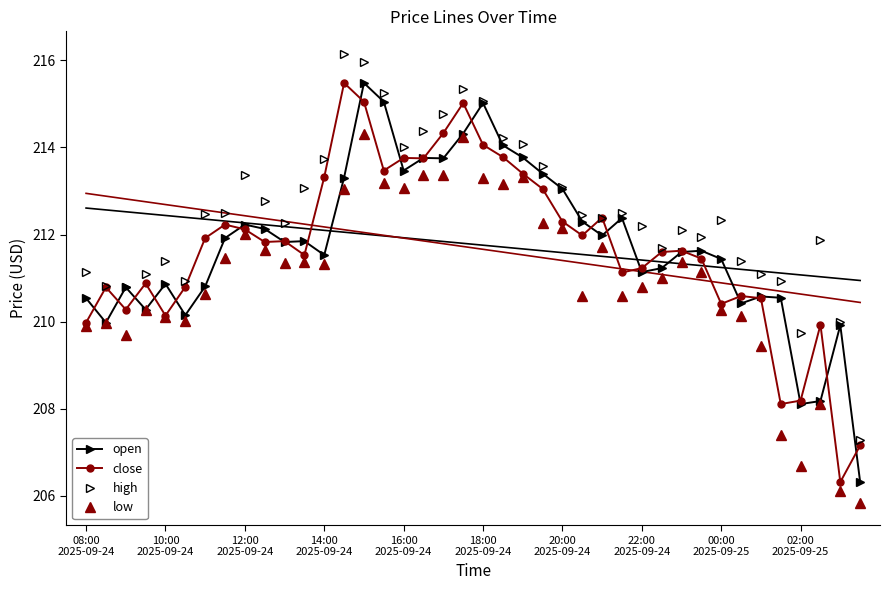

Reading left to right, transcribe all the data shown in this chart.

open: 210.5	210.0	210.8	210.3	210.9	210.2	210.8	211.9	212.2	212.1	211.8	211.8	211.5	213.3	215.5	215.1	213.5	213.8	213.8	214.3	215.0	214.1	213.8	213.4	213.1	212.3	212.0	212.4	211.1	211.2	211.6	211.6	211.4	210.4	210.6	210.6	208.1	208.2	209.9	206.3
close: 210.0	210.8	210.3	210.9	210.1	210.8	211.9	212.2	212.1	211.8	211.8	211.5	213.3	215.5	215.1	213.5	213.8	213.8	214.3	215.0	214.1	213.8	213.4	213.1	212.3	212.0	212.4	211.1	211.2	211.6	211.6	211.4	210.4	210.6	210.5	208.1	208.2	209.9	206.3	207.2
high: 211.1	210.8	210.8	211.1	211.4	210.9	212.5	212.5	213.4	212.8	212.3	213.1	213.7	216.2	216.0	215.2	214.0	214.4	214.8	215.3	215.1	214.2	214.1	213.6	213.1	212.4	212.4	212.5	212.2	211.7	212.1	211.9	212.3	211.4	211.1	210.9	209.7	211.9	210.0	207.3
low: 209.9	210.0	209.7	210.3	210.1	210.0	210.6	211.5	212.0	211.7	211.3	211.4	211.3	213.0	214.3	213.2	213.1	213.4	213.4	214.2	213.3	213.2	213.3	212.3	212.1	210.6	211.7	210.6	210.8	211.0	211.4	211.2	210.3	210.1	209.4	207.4	206.7	208.1	206.1	205.8